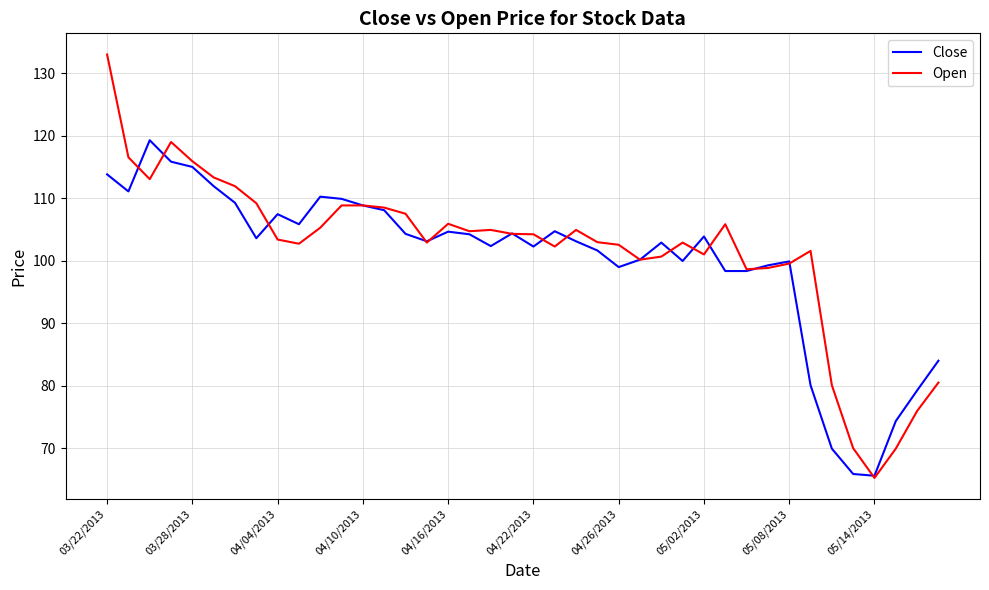

What is the maximum value for Open?

133.0